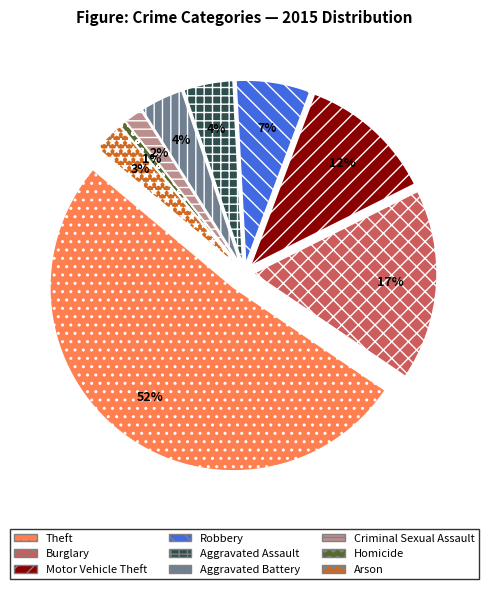

To the nearest percent, what percentage of the pie is Aggravated Battery?

4%